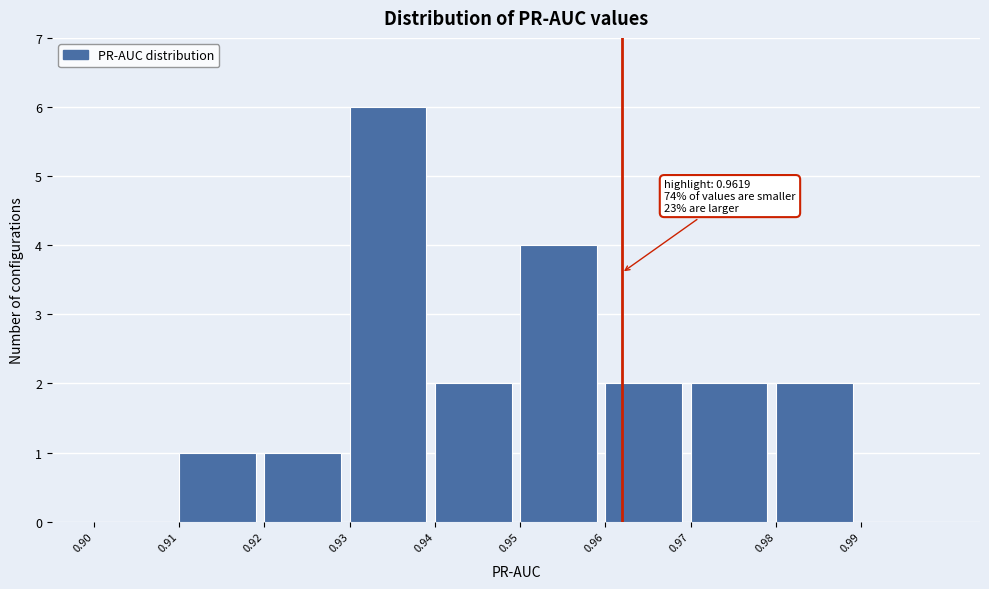

Which range on the x-axis has the tallest bar?

0.93 to 0.94